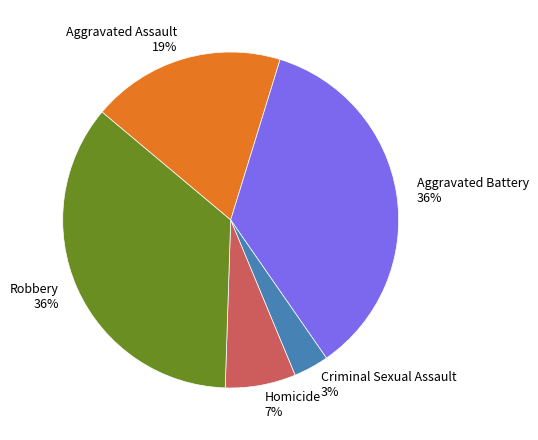

Does Homicide account for over 50% of the chart?

No